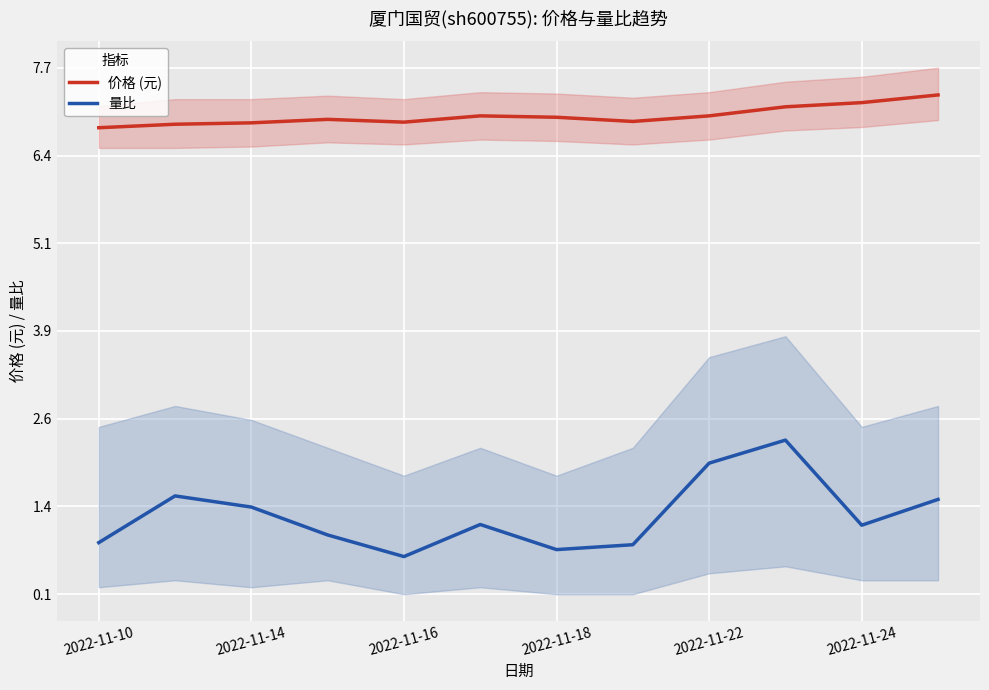

Rank the series by their maximum value, from lowest to highest.

量比, 价格 (元)